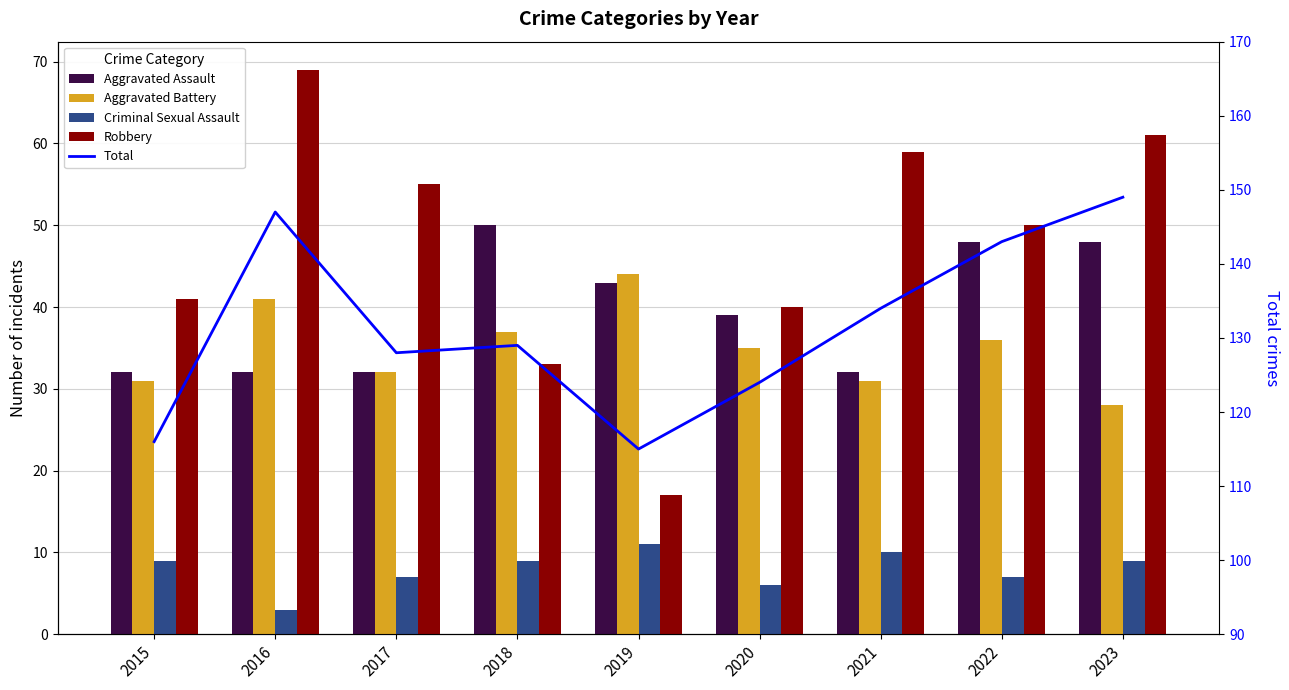

Which series has the largest total across all categories?

Total